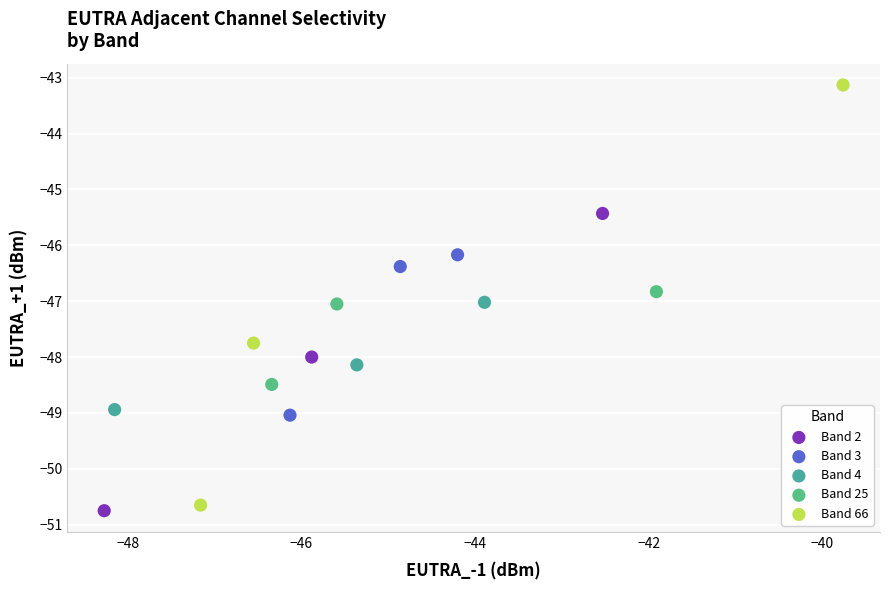

Which series has the widest spread of Y values?

Band 66